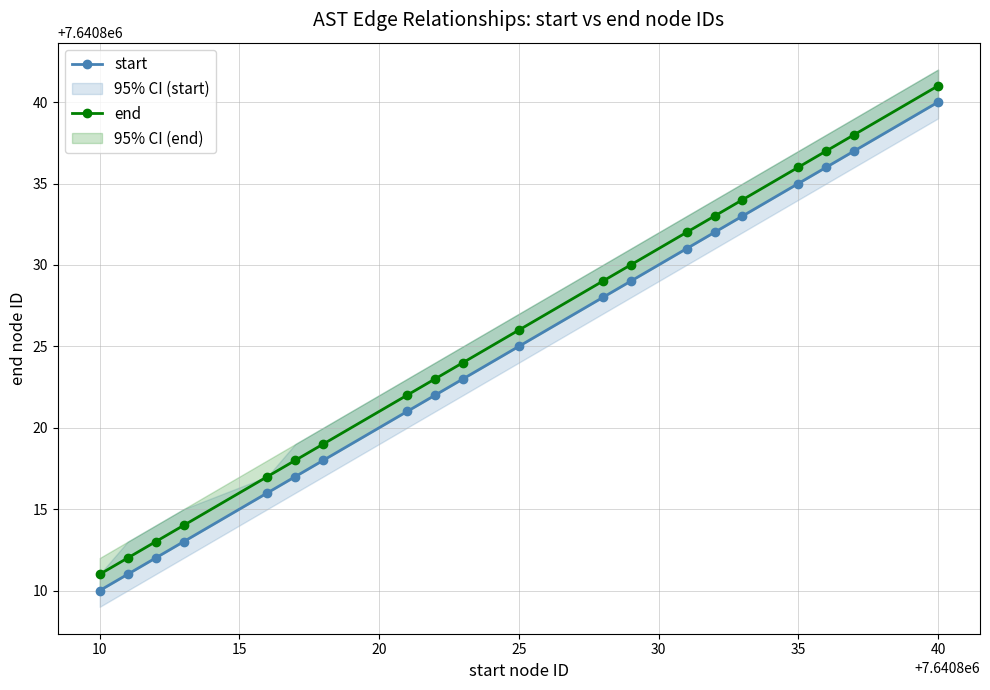

What is the difference between the maximum and minimum values in the start series?

30